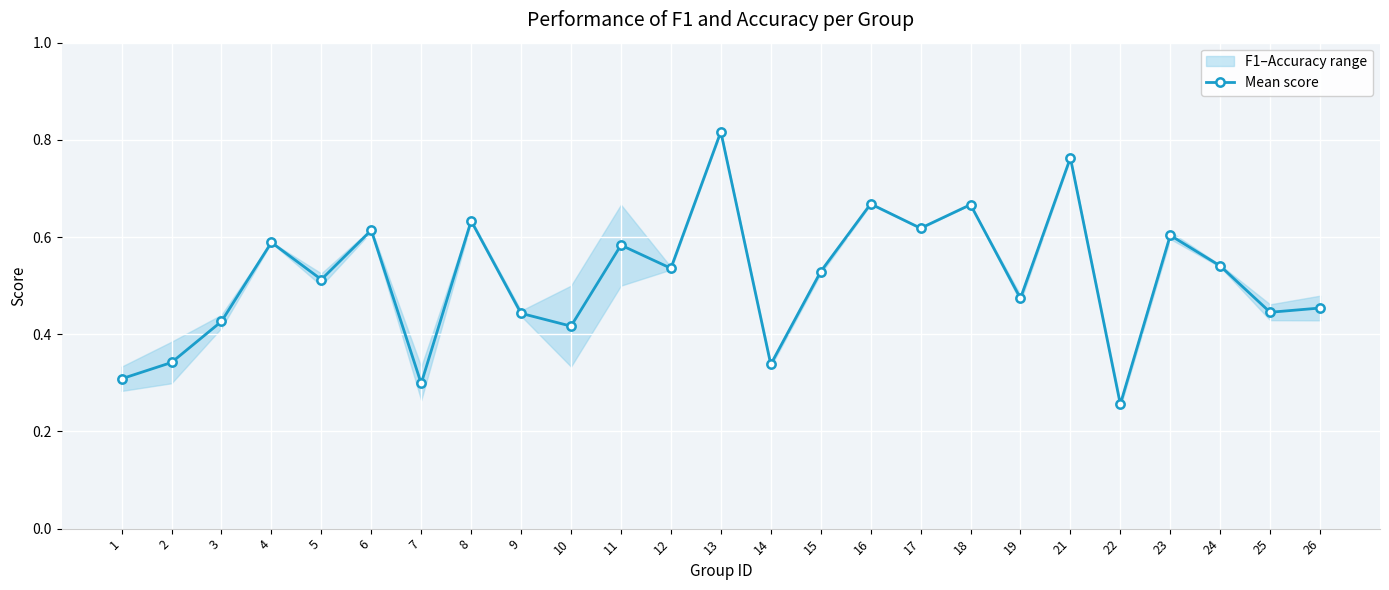

True or false: the data shows 0.4 at 13.

False